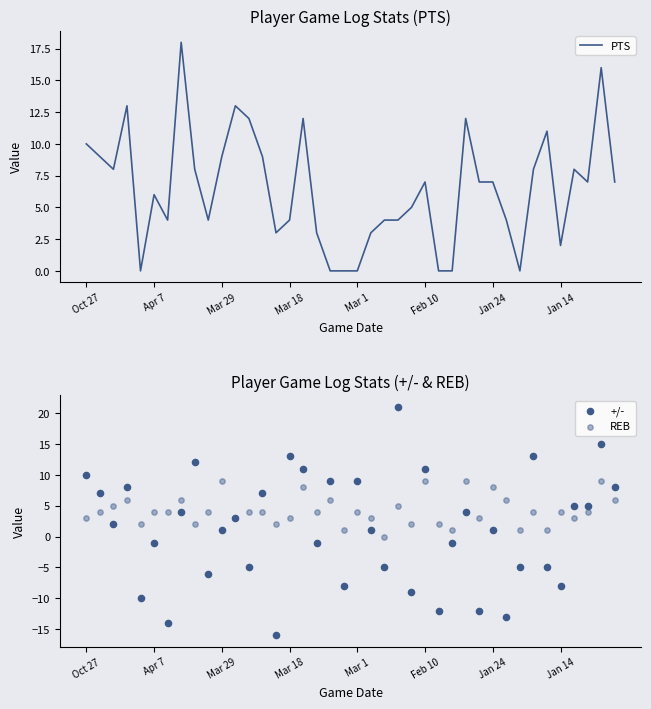

Which series has the widest spread of Y values?

+/-